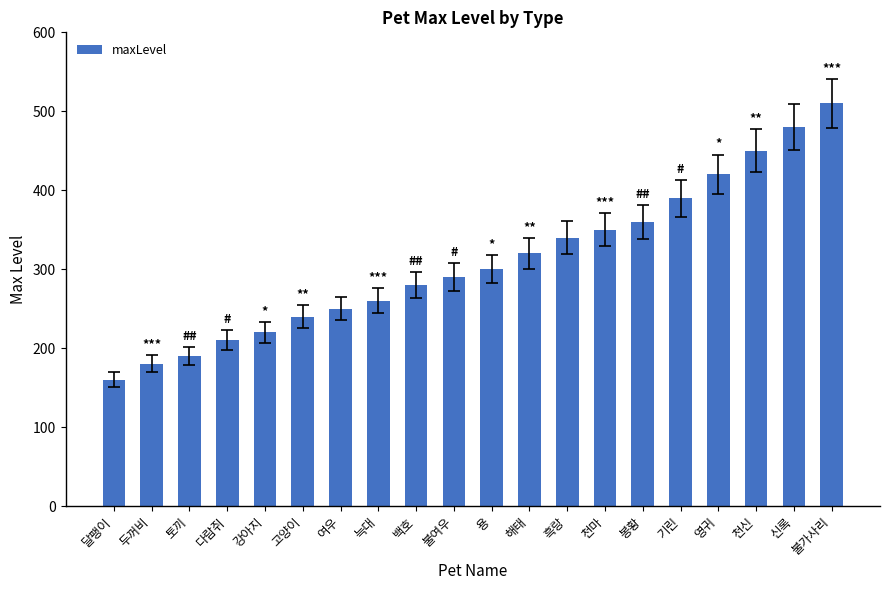

Where is the data nearest to the value 335?

흑랑